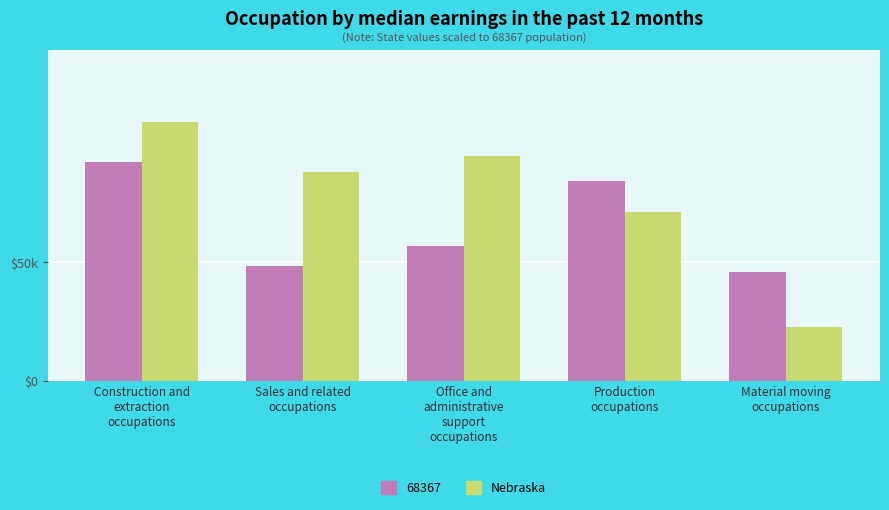

Are the bars horizontal?

No